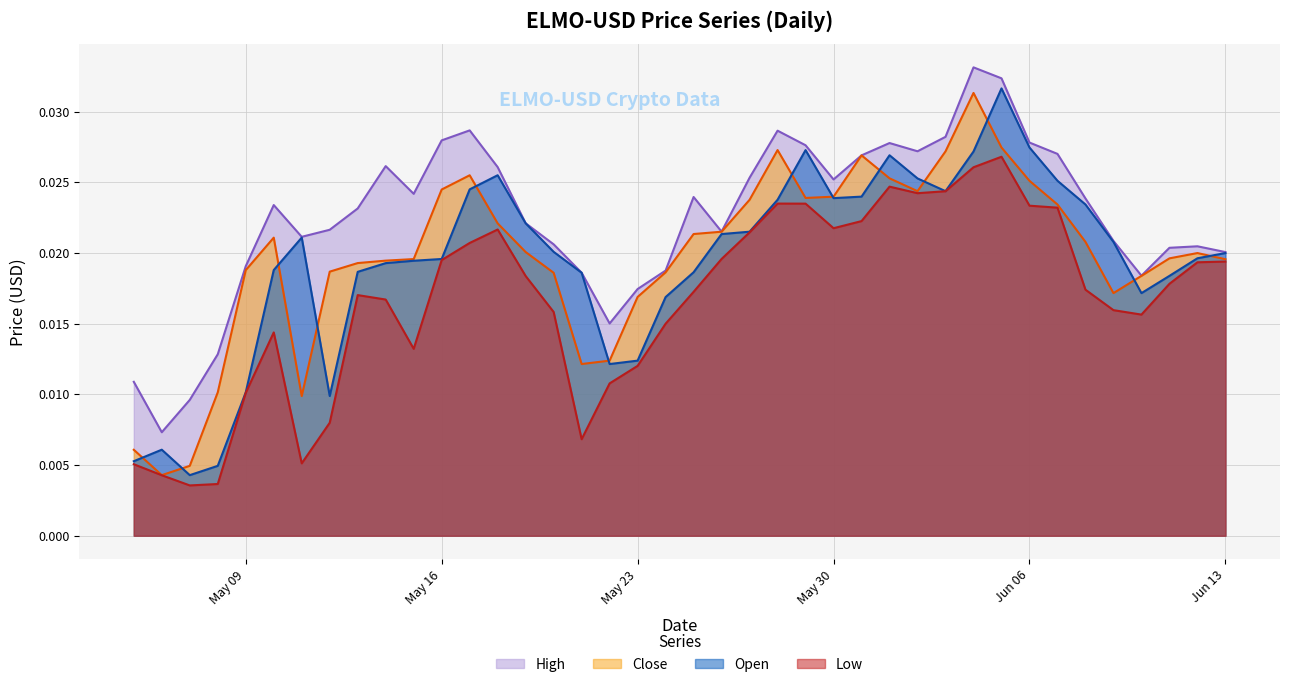

Is it true that Low equals 0.0 at 2023-05-08?

False